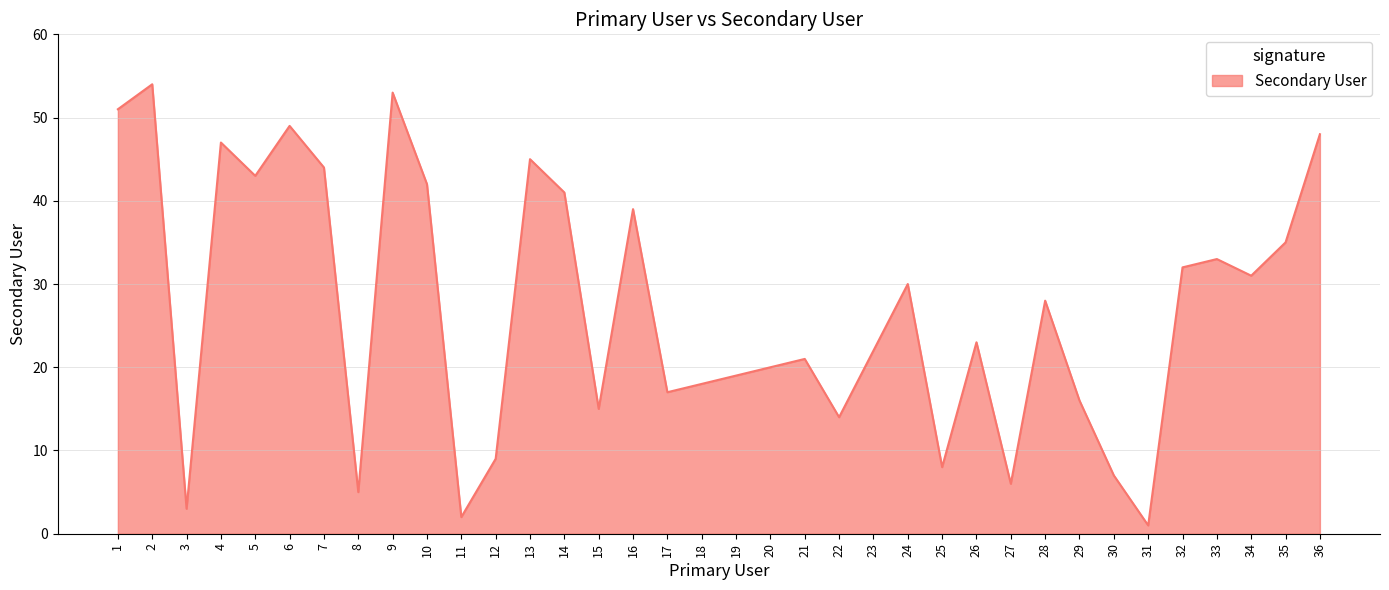

What is the greatest value displayed?

54